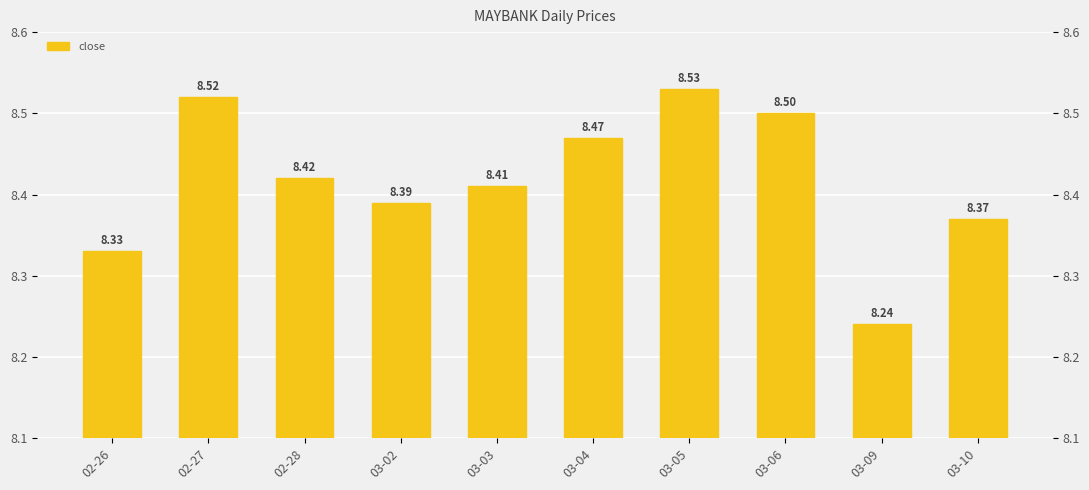

What is the greatest value displayed?

8.5